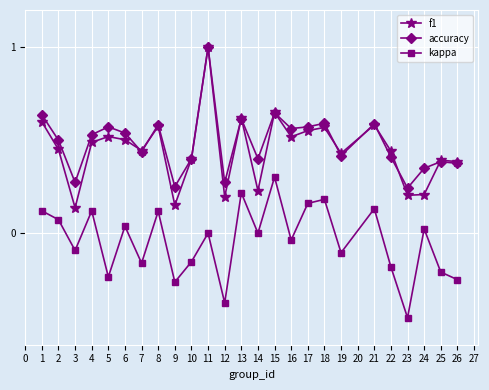

What is the total value across all series at 1?

1.4